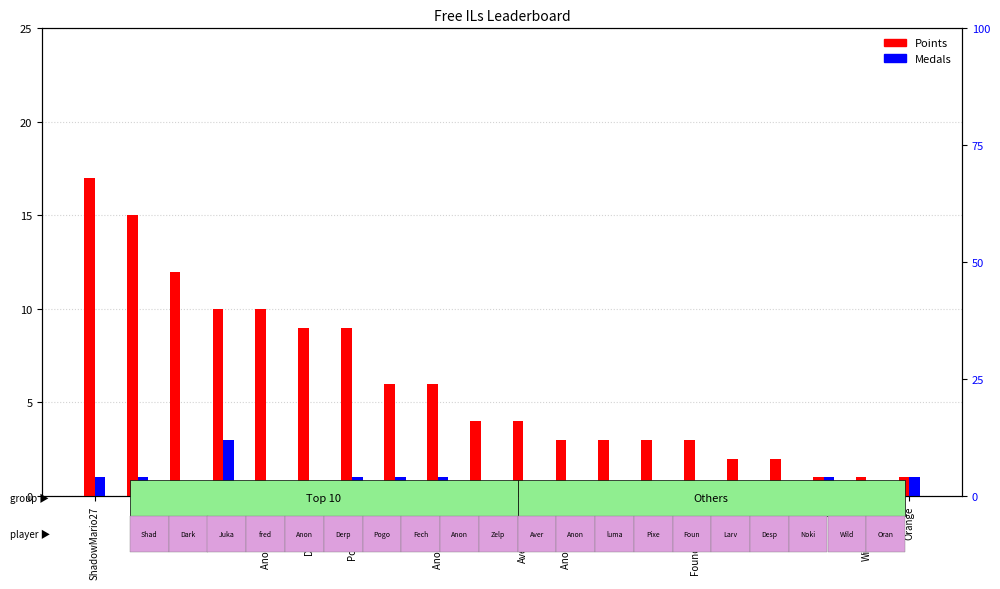

At which category is the sum across all series the highest?

ShadowMario27